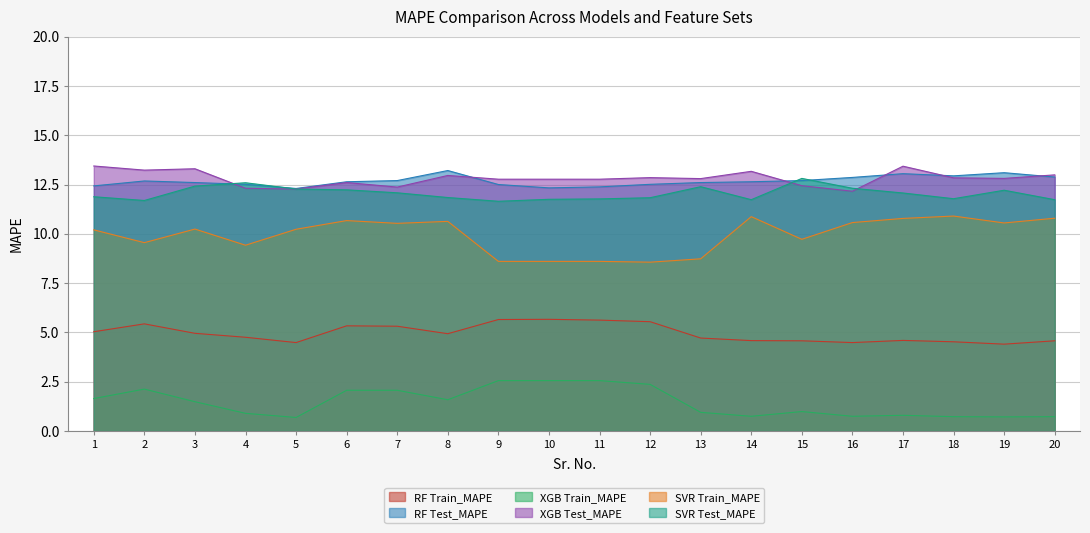

Rank the series by their maximum value, from highest to lowest.

XGB Test_MAPE, RF Test_MAPE, SVR Test_MAPE, SVR Train_MAPE, RF Train_MAPE, XGB Train_MAPE